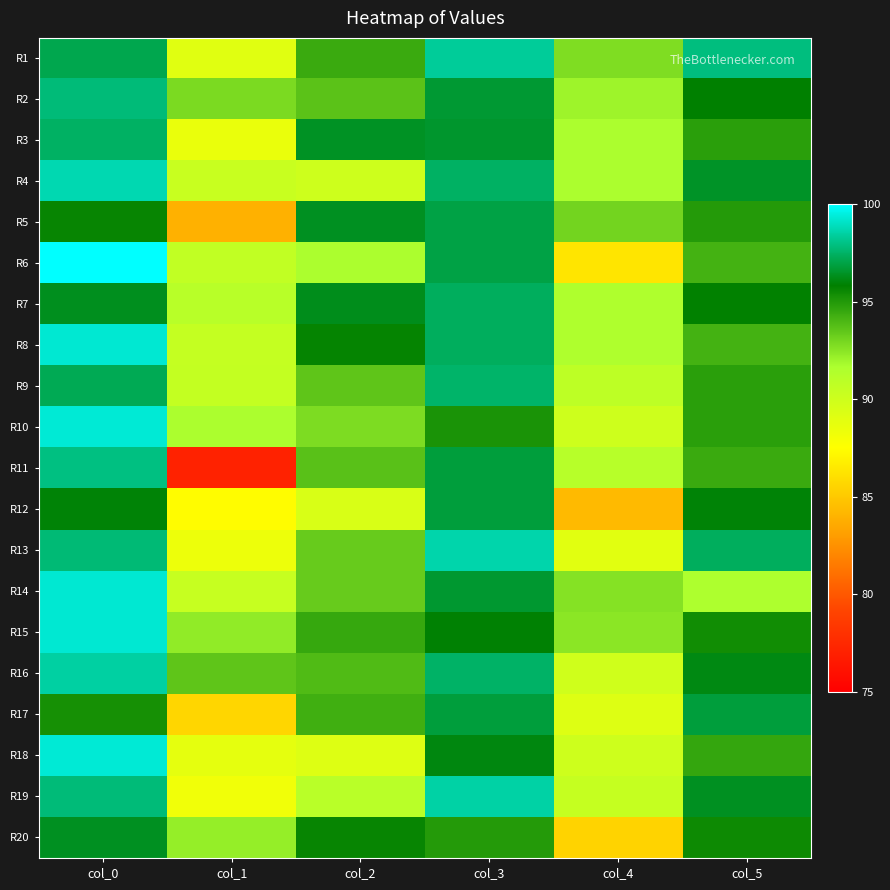

Reading left to right, list all the values displayed in this chart.

R1: col_0=97.1	col_1=89.0	col_2=94.4	col_3=98.3	col_4=92.7	col_5=97.9
R2: col_0=97.8	col_1=92.9	col_2=93.7	col_3=96.7	col_4=92.0	col_5=95.8
R3: col_0=97.5	col_1=88.5	col_2=96.4	col_3=96.6	col_4=91.7	col_5=94.8
R4: col_0=98.7	col_1=90.3	col_2=90.0	col_3=97.4	col_4=91.7	col_5=96.5
R5: col_0=95.7	col_1=83.9	col_2=96.4	col_3=97.0	col_4=93.0	col_5=95.0
R6: col_0=100.0	col_1=90.6	col_2=91.7	col_3=97.0	col_4=86.3	col_5=94.2
R7: col_0=96.3	col_1=91.1	col_2=96.3	col_3=97.3	col_4=91.5	col_5=95.8
R8: col_0=99.2	col_1=90.5	col_2=95.7	col_3=97.3	col_4=91.5	col_5=94.2
R9: col_0=97.2	col_1=90.5	col_2=93.5	col_3=97.5	col_4=90.8	col_5=94.8
R10: col_0=99.3	col_1=91.7	col_2=92.8	col_3=95.2	col_4=90.0	col_5=94.8
R11: col_0=97.9	col_1=77.1	col_2=93.7	col_3=96.8	col_4=91.1	col_5=94.4
R12: col_0=95.9	col_1=87.4	col_2=89.5	col_3=96.8	col_4=84.3	col_5=95.9
R13: col_0=97.7	col_1=88.4	col_2=93.3	col_3=98.6	col_4=89.0	col_5=97.3
R14: col_0=99.2	col_1=90.4	col_2=93.3	col_3=96.6	col_4=92.6	col_5=91.6
R15: col_0=99.2	col_1=92.3	col_2=94.5	col_3=95.9	col_4=92.5	col_5=95.4
R16: col_0=98.5	col_1=93.5	col_2=93.9	col_3=97.5	col_4=89.9	col_5=96.1
R17: col_0=95.3	col_1=85.6	col_2=94.3	col_3=96.8	col_4=89.2	col_5=96.8
R18: col_0=99.3	col_1=88.8	col_2=89.2	col_3=96.1	col_4=90.0	col_5=94.5
R19: col_0=97.8	col_1=88.2	col_2=91.0	col_3=98.5	col_4=90.4	col_5=96.4
R20: col_0=96.4	col_1=92.2	col_2=95.7	col_3=95.0	col_4=85.5	col_5=95.5